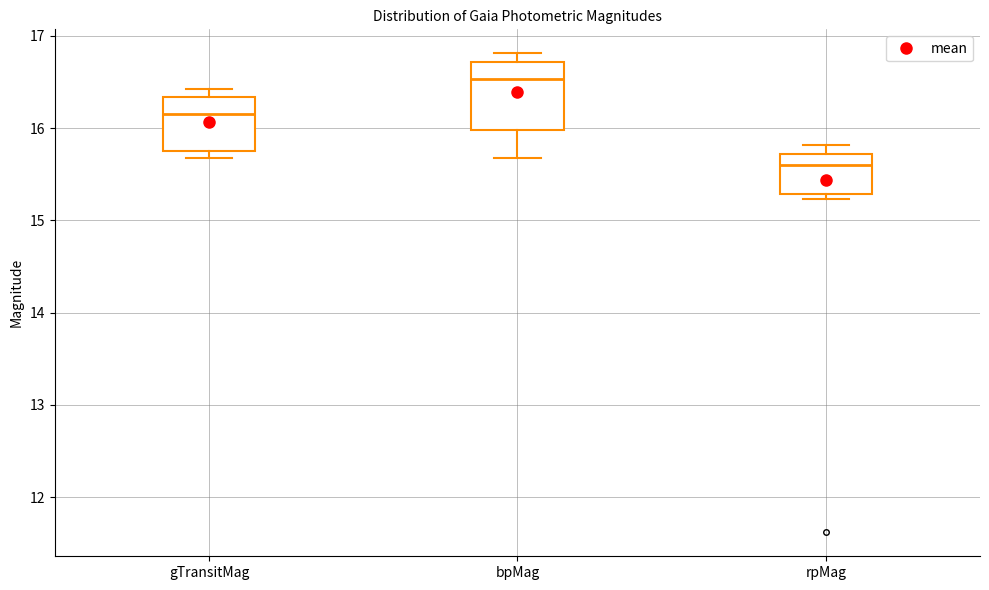

Which box is the tallest, from its lower edge to its upper edge?

bpMag